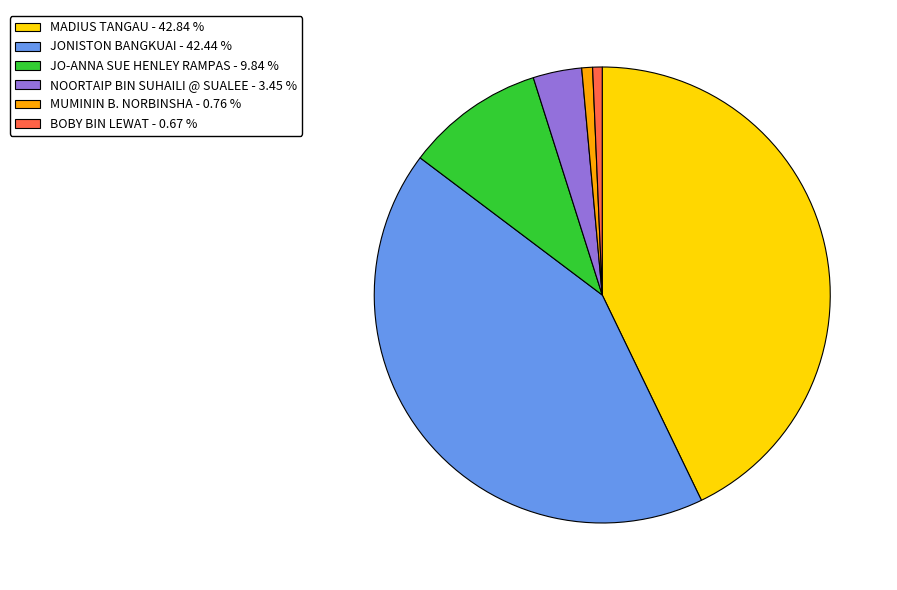

True or false: MUMININ B. NORBINSHA accounts for 1% of the total.

True